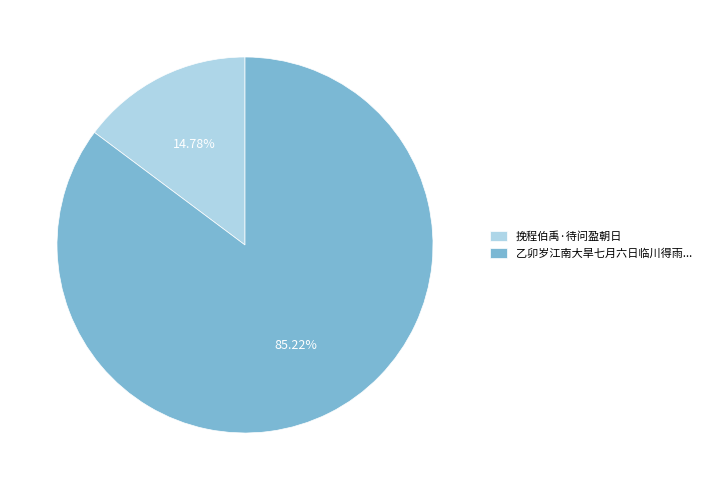

Is the sum of 乙卯岁江南大旱七月六日临川得雨... and 挽程伯禹·待问盈朝日 greater than half?

Yes